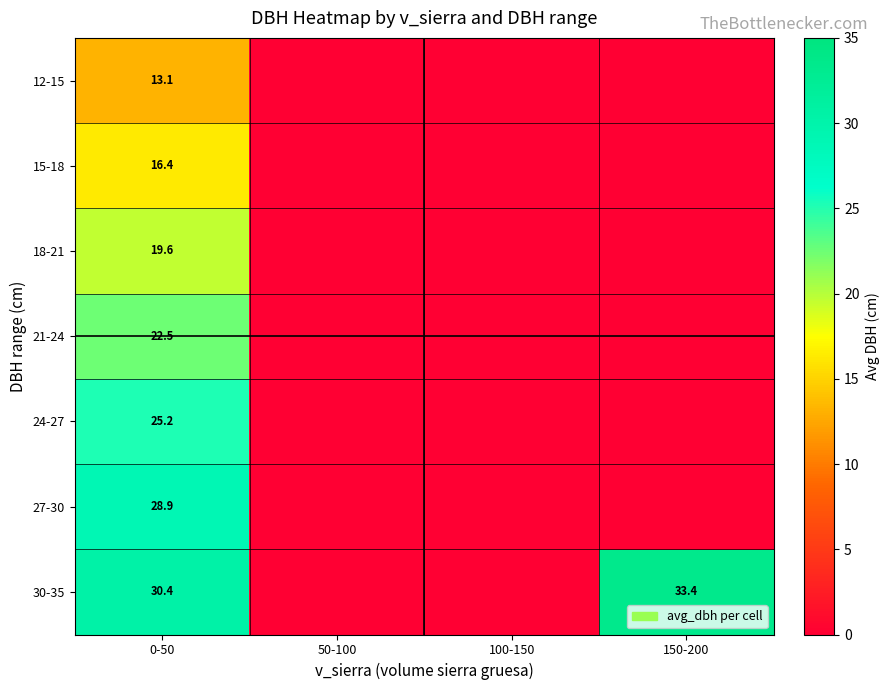

At which category is the sum across all series the highest?

0-50